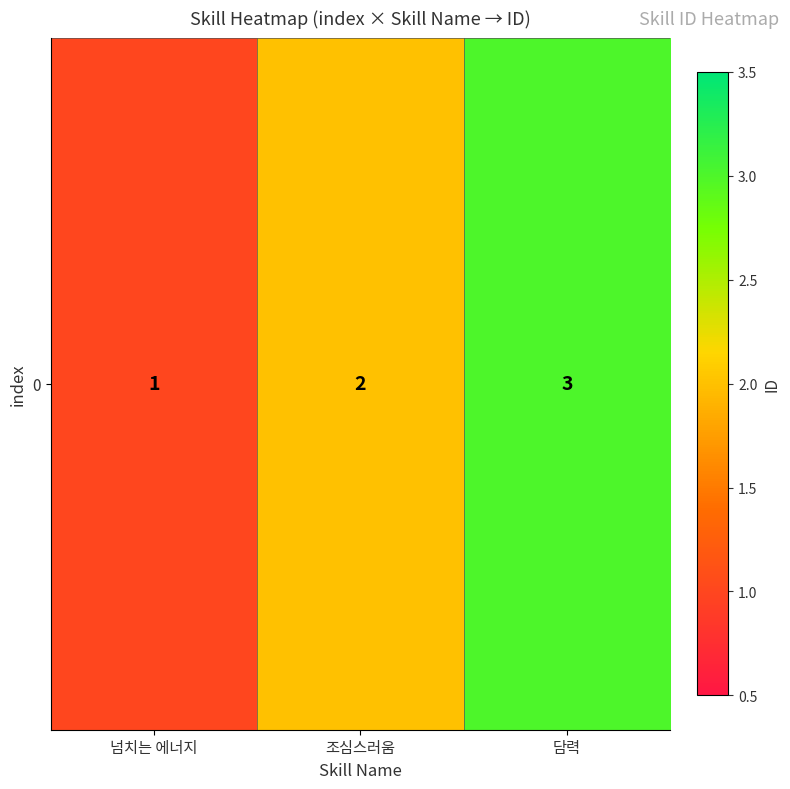

Reading right to left, what are all the values shown in this chart?

담력=3	조심스러움=2	넘치는 에너지=1